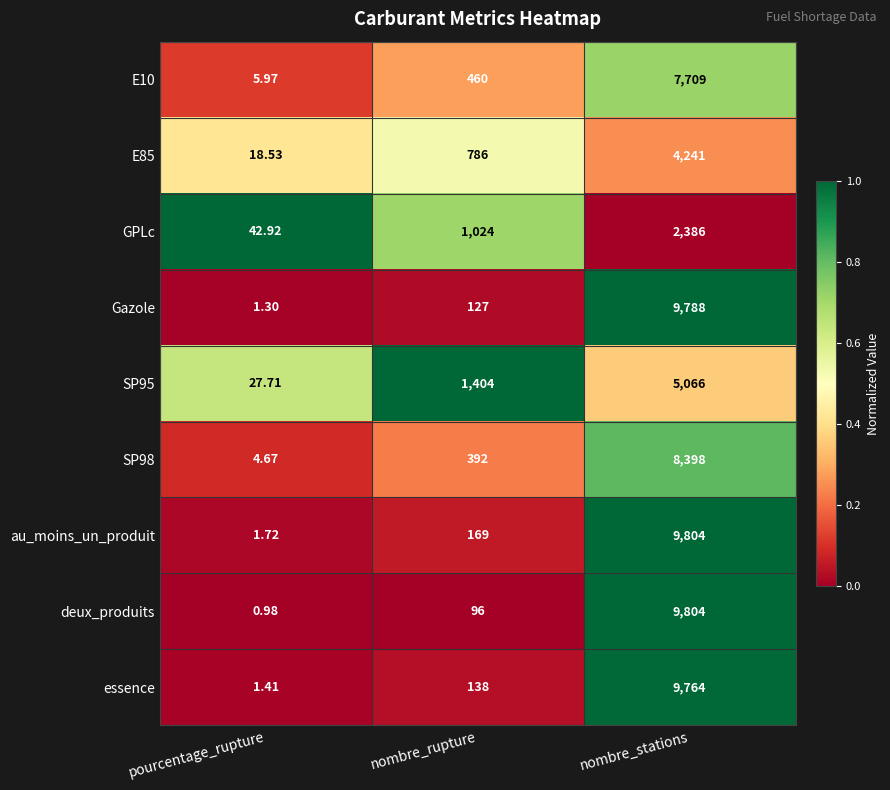

At which category does the chart reach its peak across all series?

nombre_stations